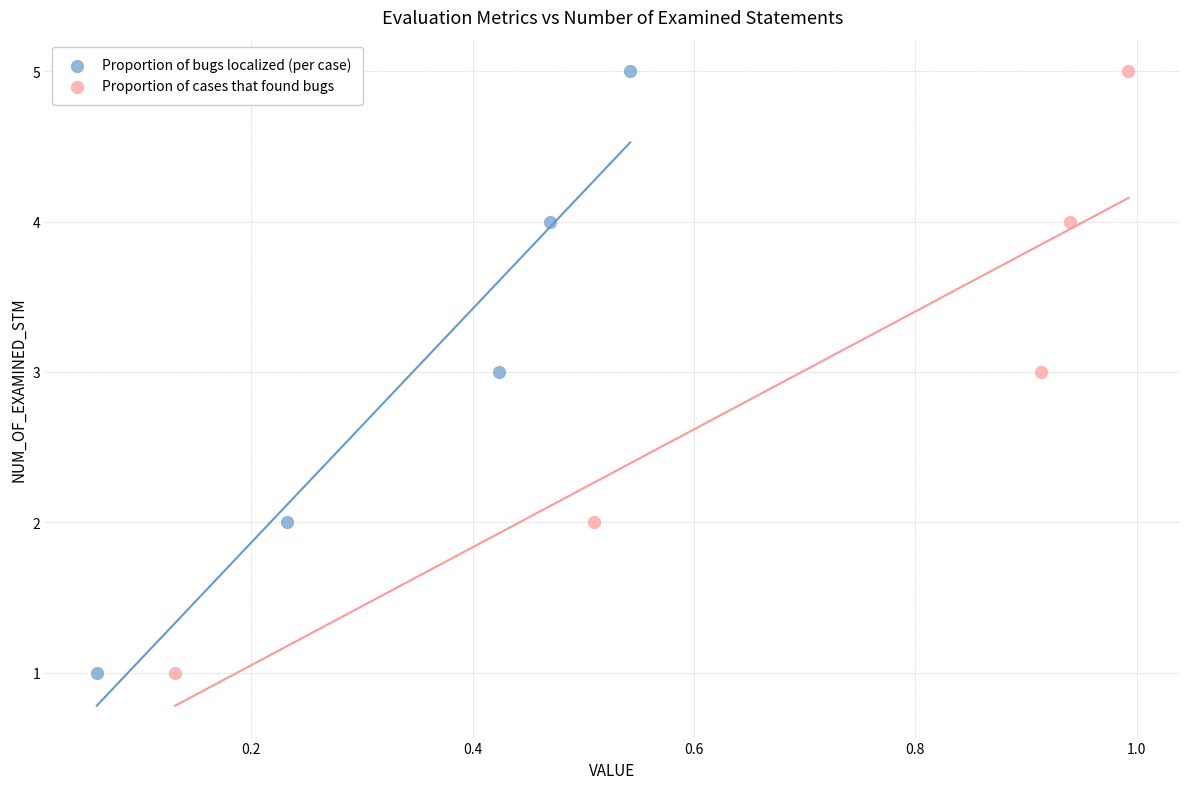

What are all the series names shown in the legend?

Proportion of bugs localized (per case), Proportion of cases that found bugs